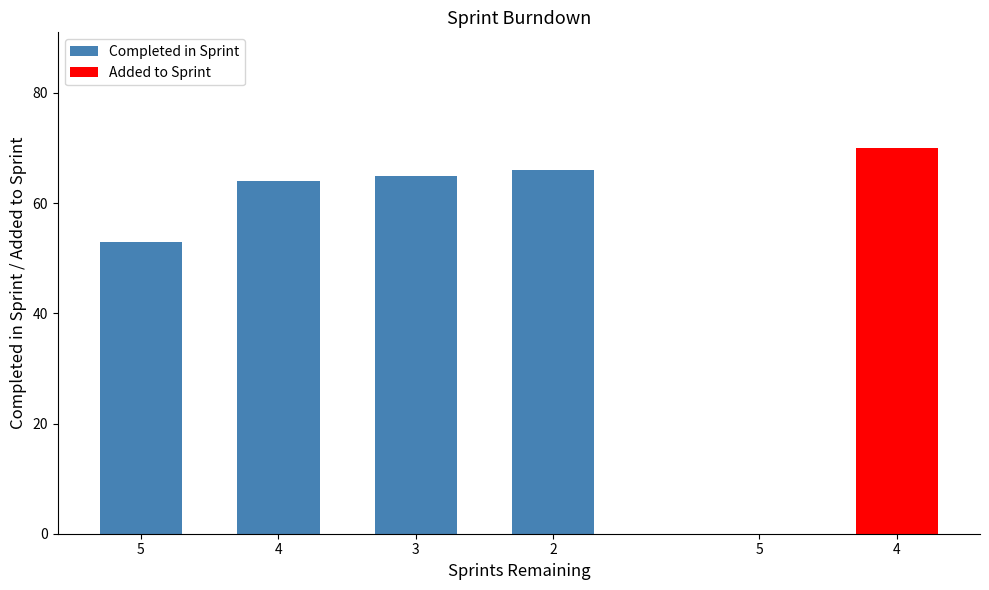

What is the maximum value for Completed in Sprint?

66